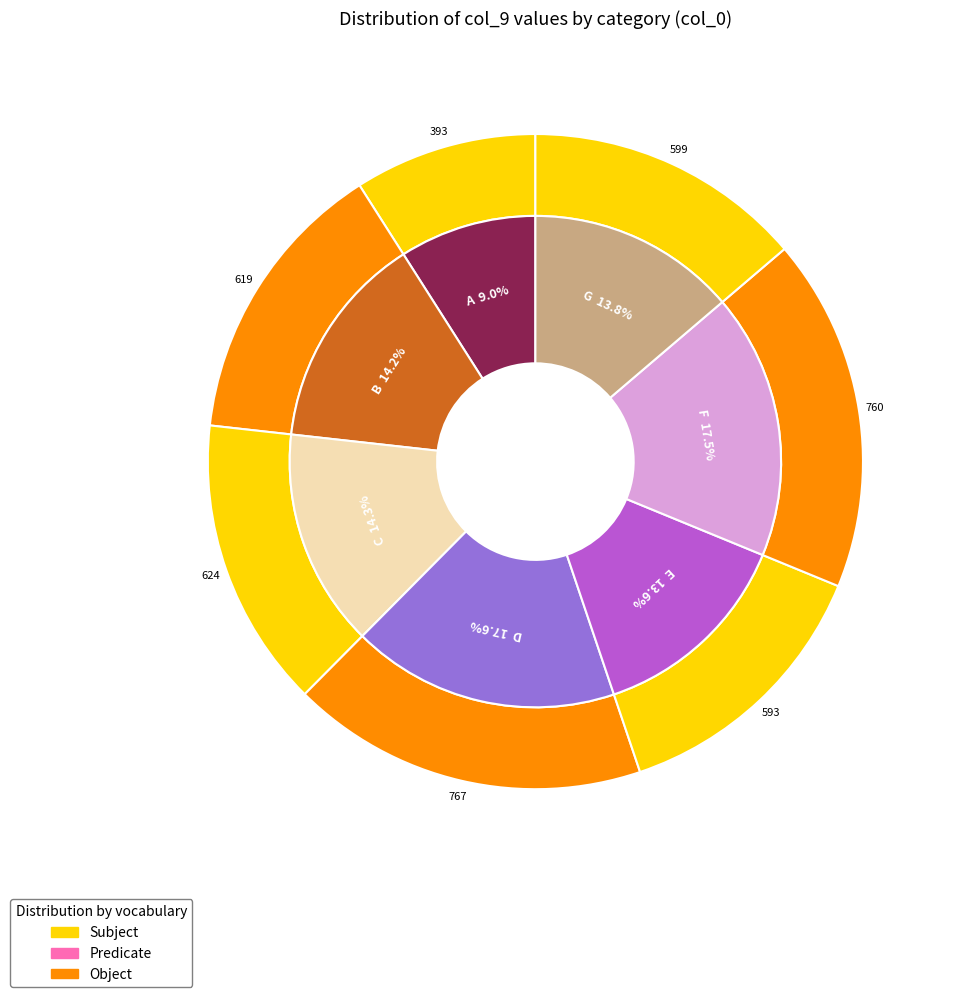

How many slices are in this pie chart?

7